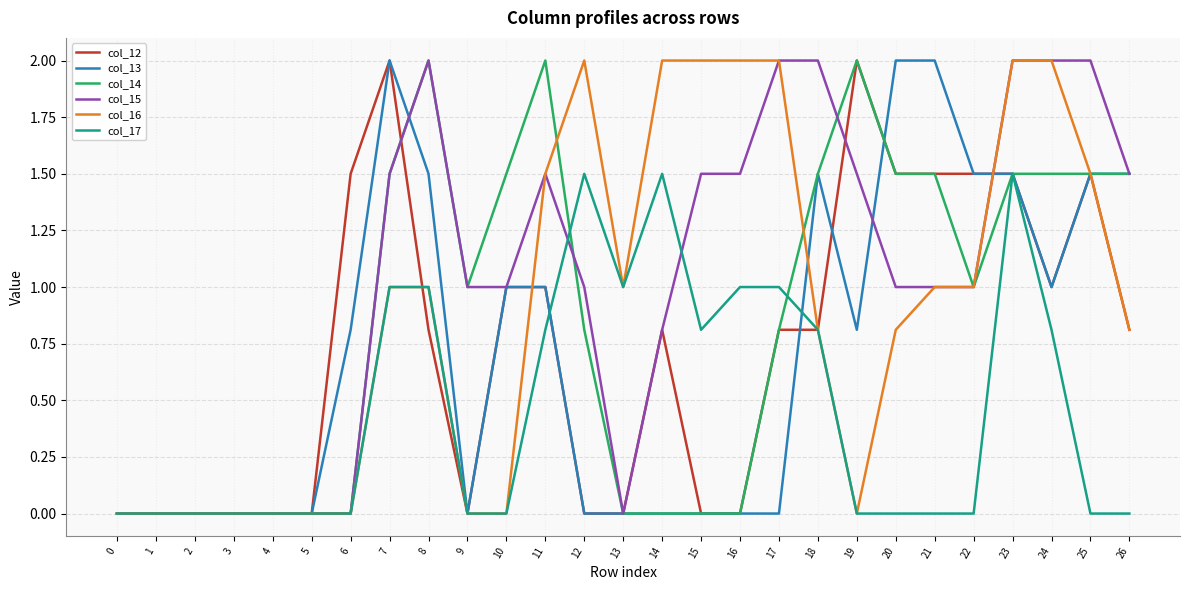

Is the value of col_17 at 8 greater than the value of col_13 at 3?

Yes